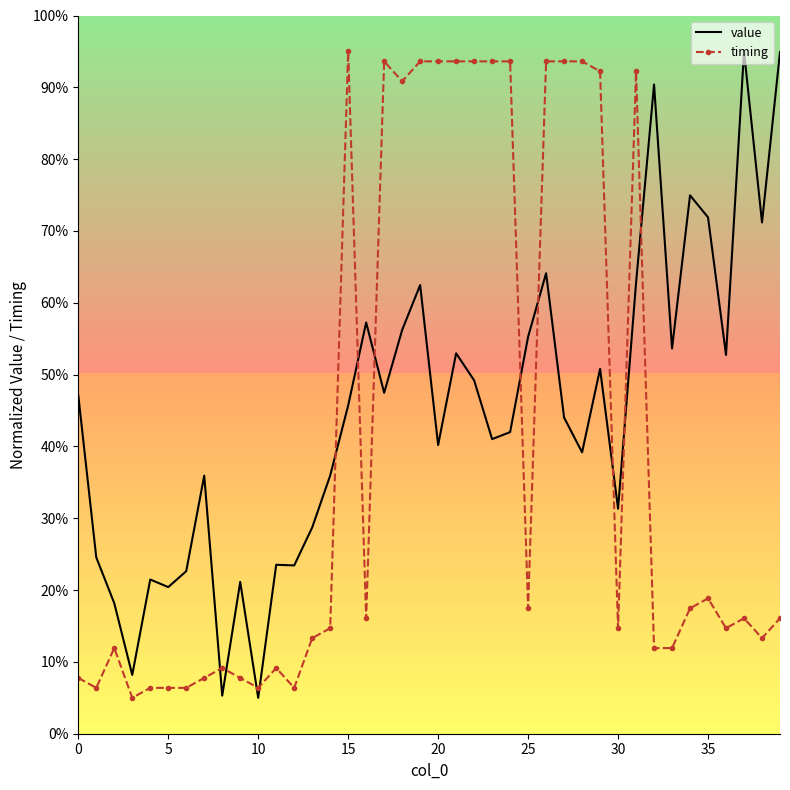

Which series has the largest total across all categories?

value